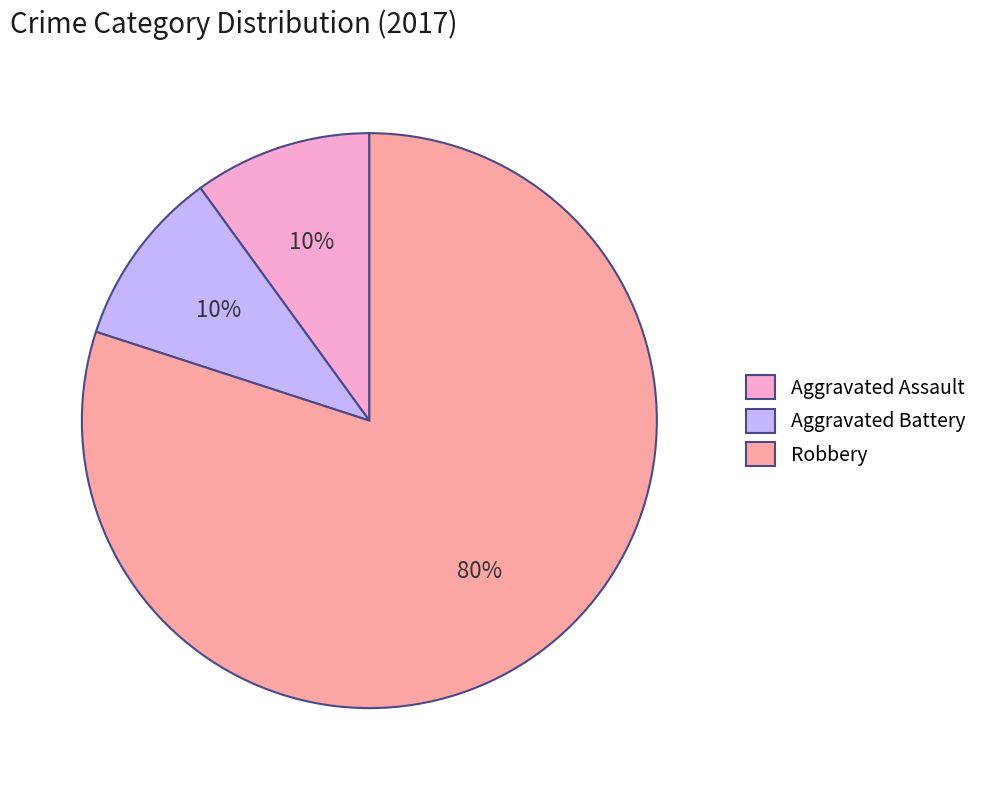

To the nearest percent, what is the difference between the Robbery and Aggravated Battery slice percentages?

70%